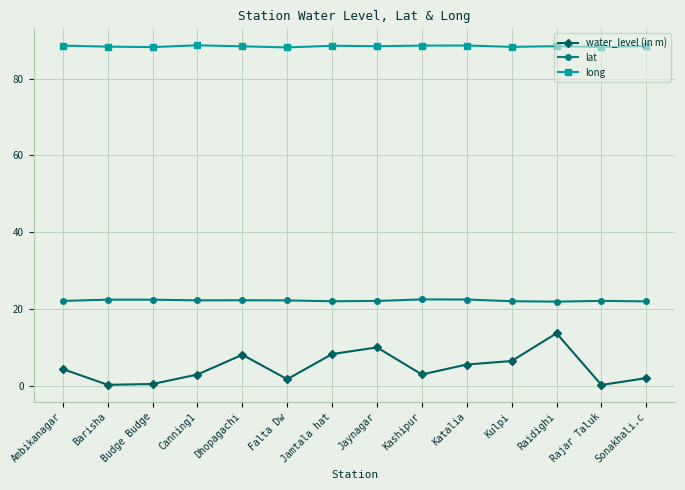

What is the highest value of the lat series?

22.6